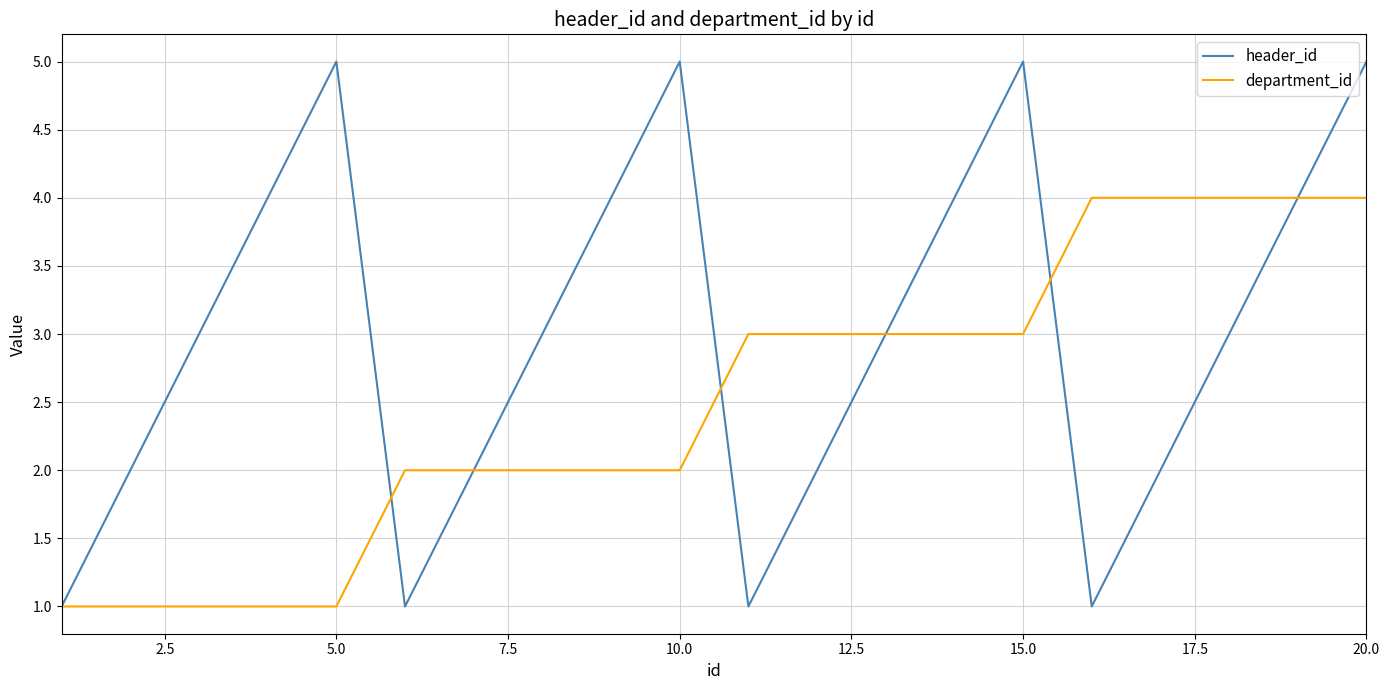

Which series has the largest range (max minus min)?

header_id